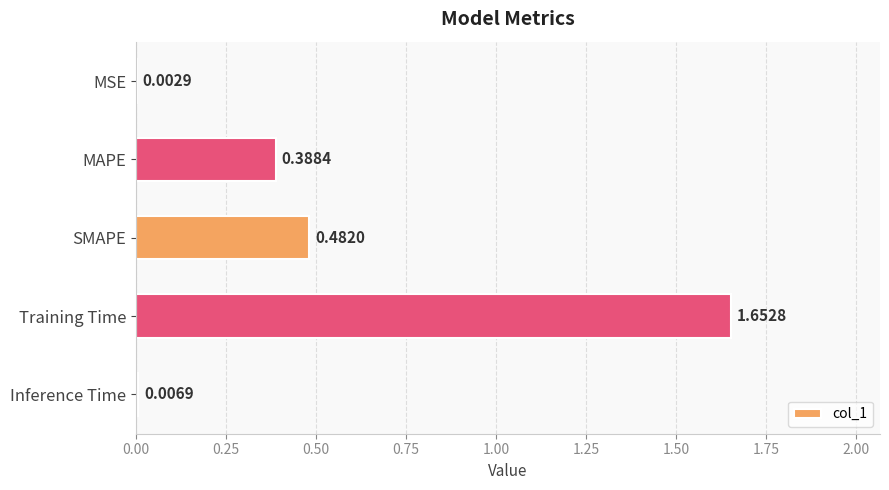

What is the sum of all values?

2.5